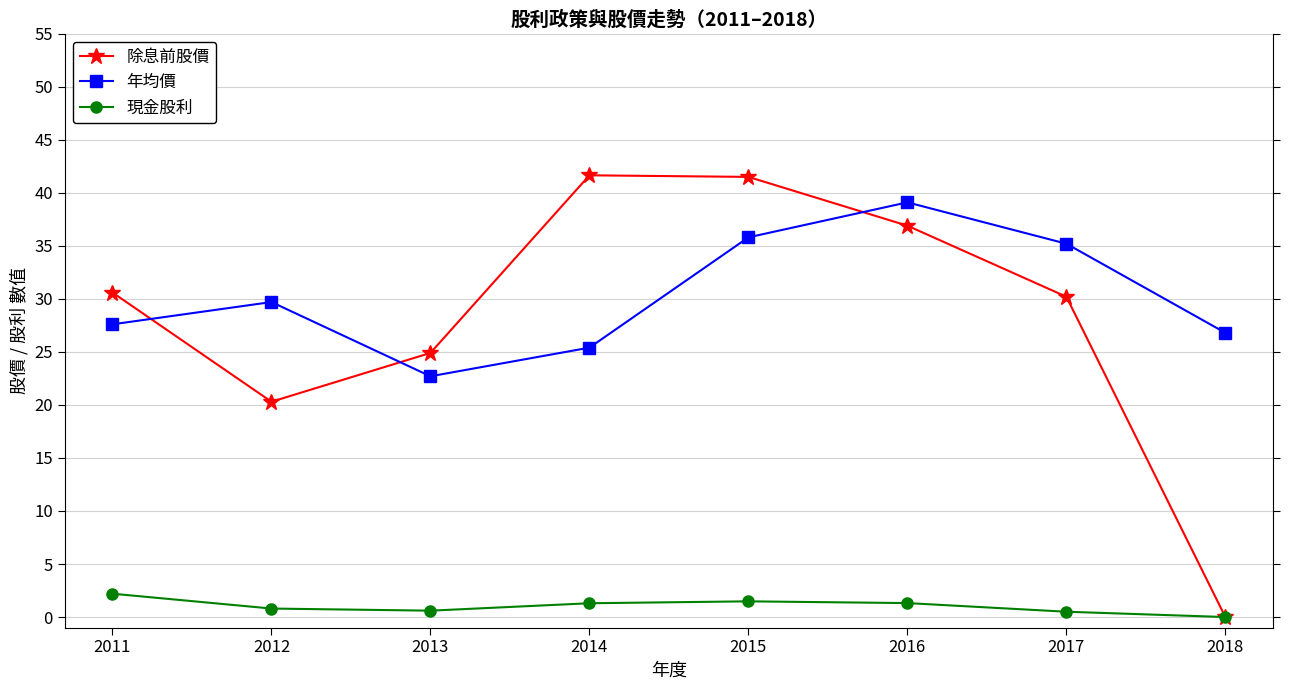

Which series has the largest total across all categories?

年均價